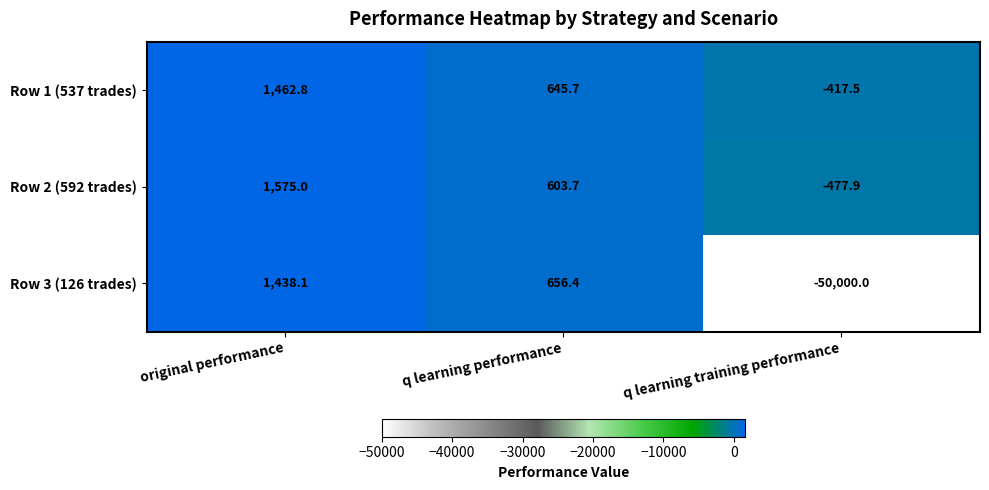

Reading left to right, transcribe all the data shown in this chart.

Row 1 (537 trades): 1462.8	645.7	-417.5
Row 2 (592 trades): 1575.0	603.7	-477.9
Row 3 (126 trades): 1438.1	656.4	-50000.0